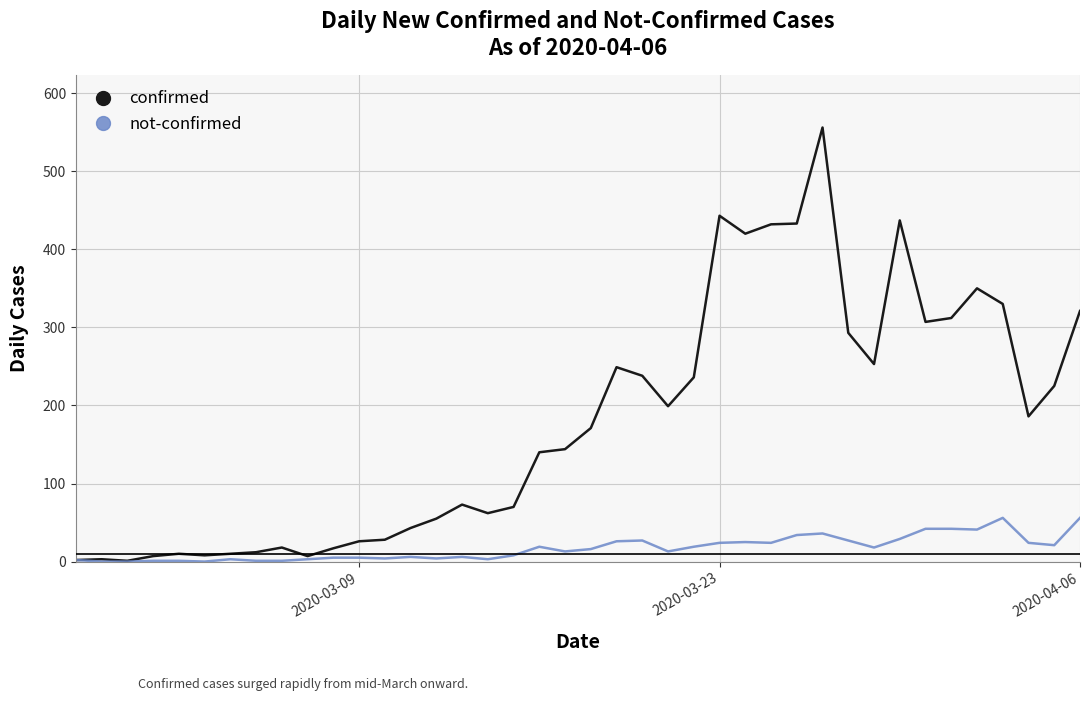

Which series has the largest range (max minus min)?

confirmed